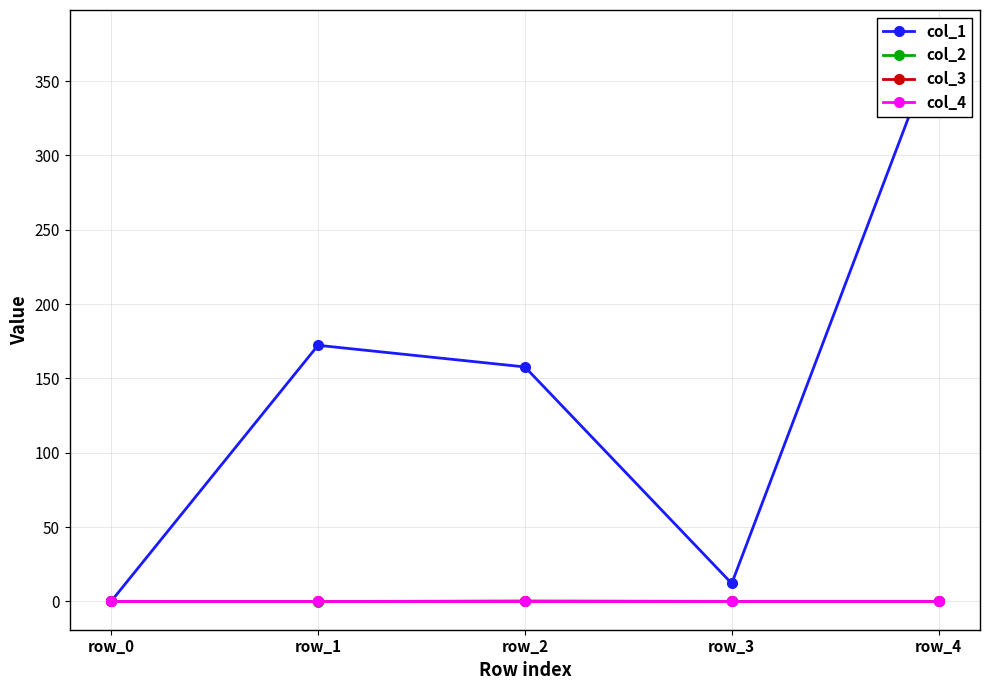

What is the spread (max minus min) of values at row_2?

157.7